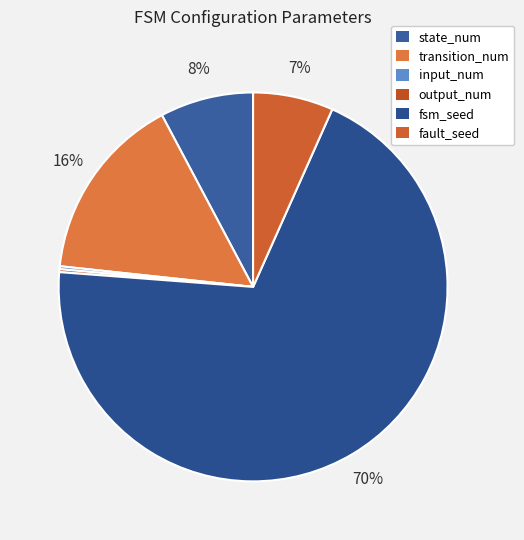

Does transition_num account for over 50% of the chart?

No